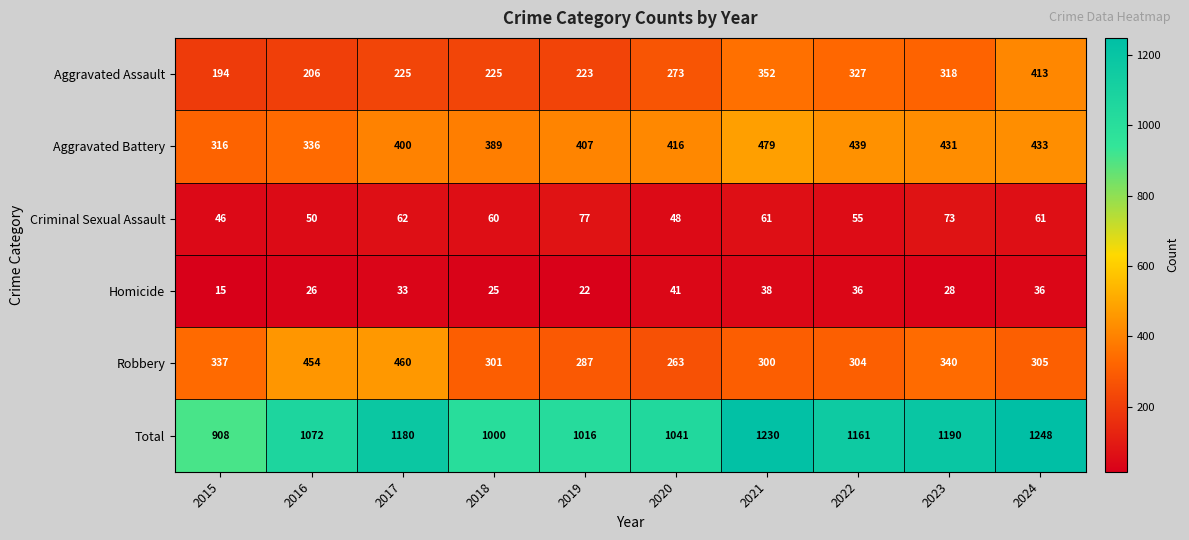

What is the maximum value for Total?

1248